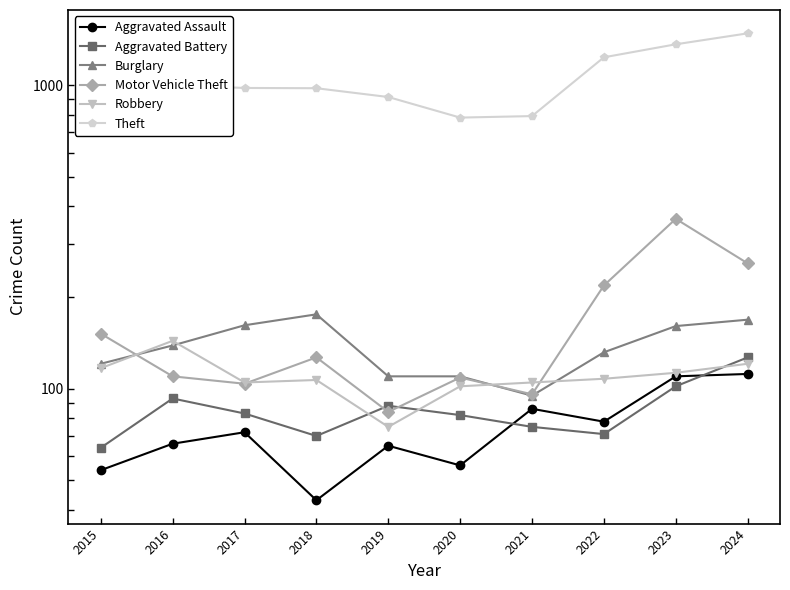

Which category has the lowest value across all series?

2018